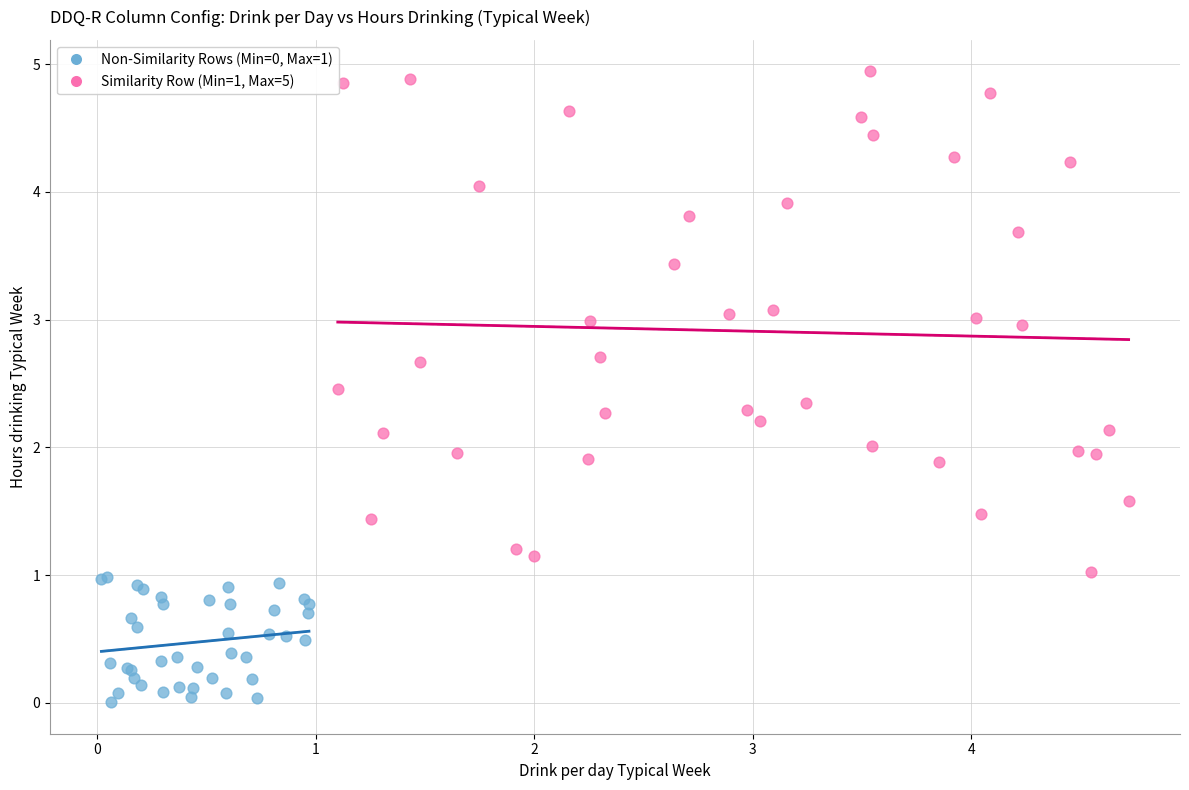

Which series has the largest Y range (max minus min)?

Similarity Row (Min=1, Max=5)